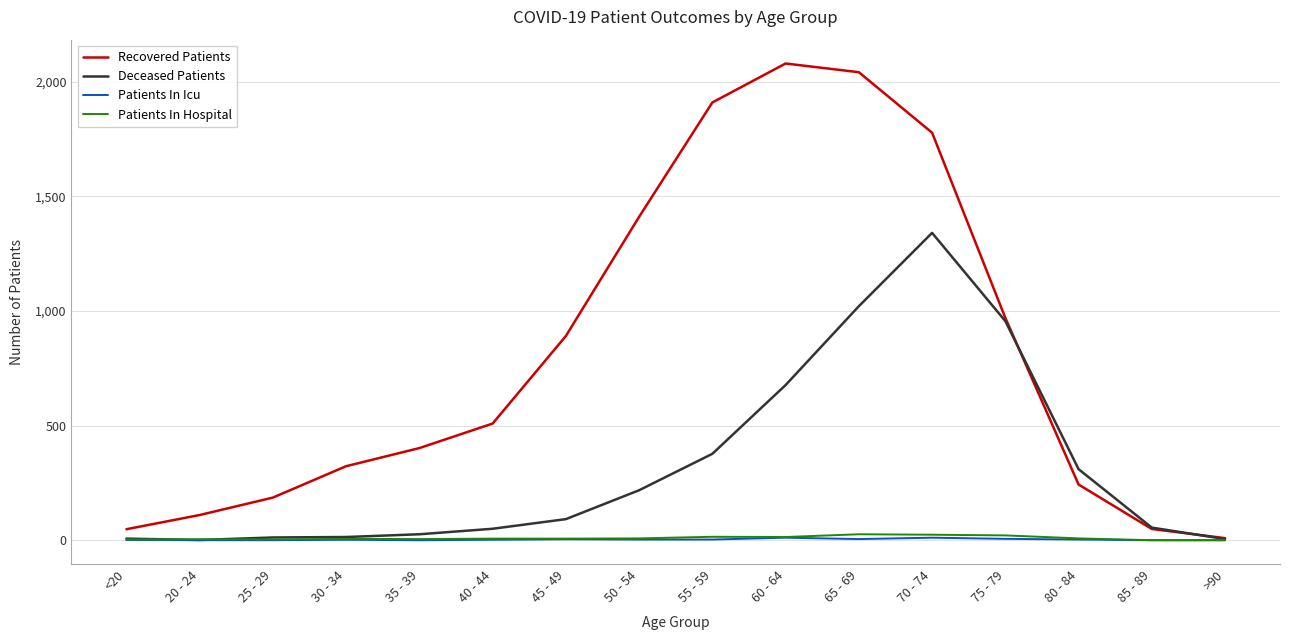

Which series changed the most between 70 - 74 and 75 - 79?

Recovered Patients